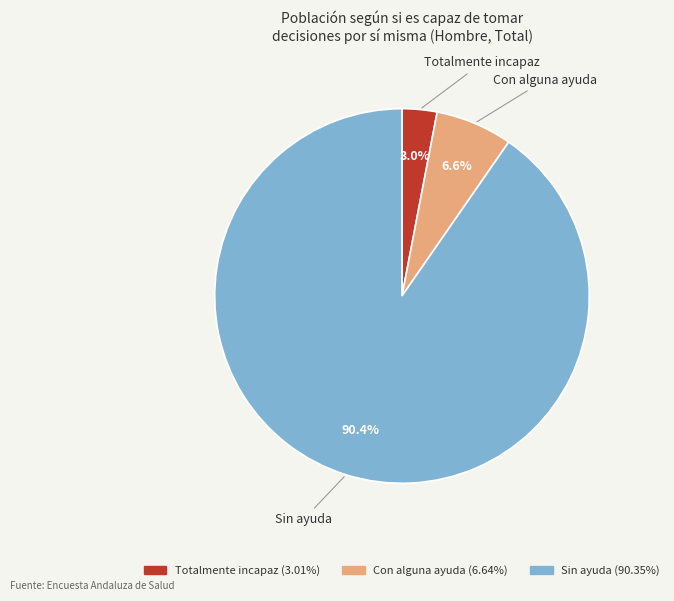

What is the smallest slice in the pie chart?

Totalmente incapaz